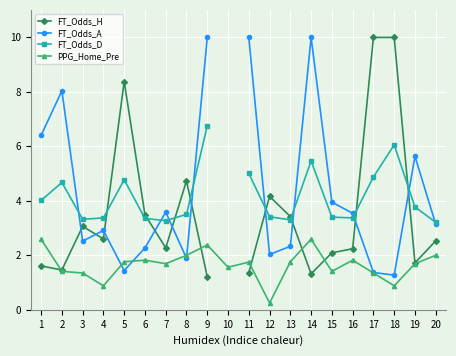

How many interior local peaks does the FT_Odds_D series have?

4